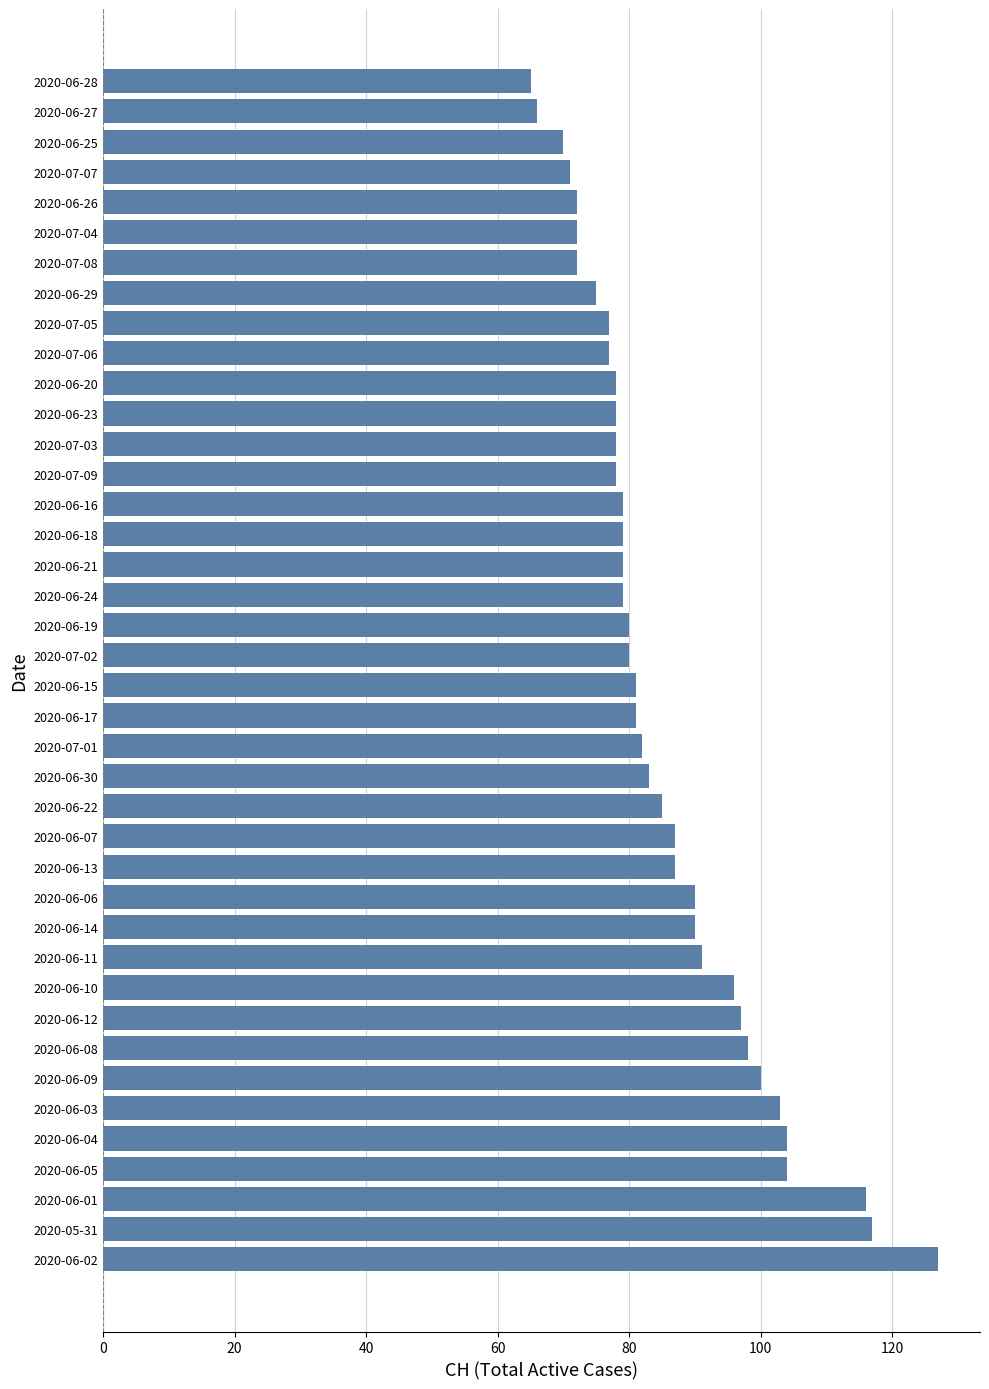

What is the average value?

86